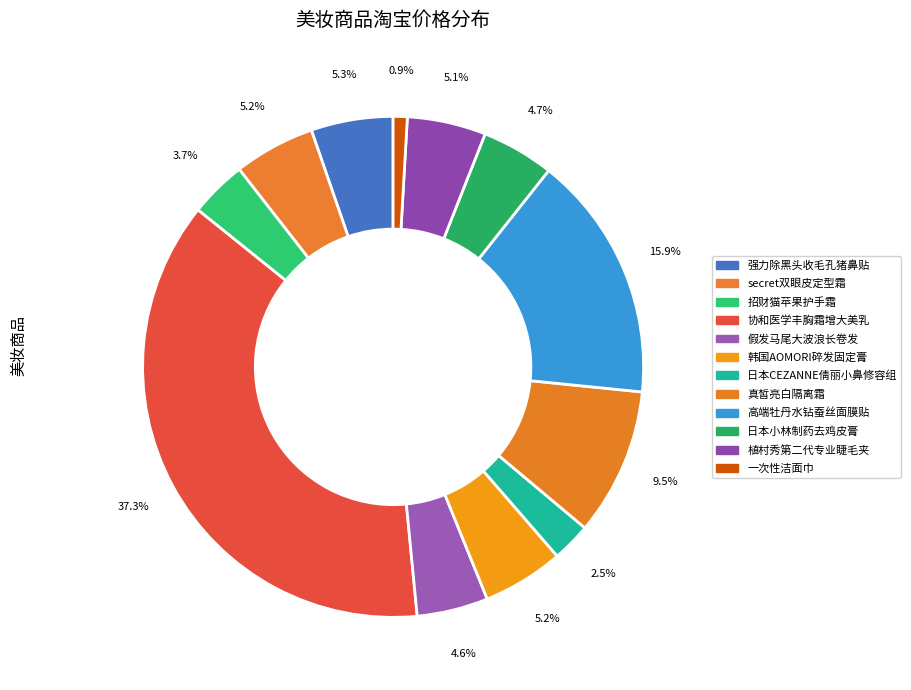

True or false: 强力除黑头收毛孔猪鼻贴 accounts for 14% of the total.

False